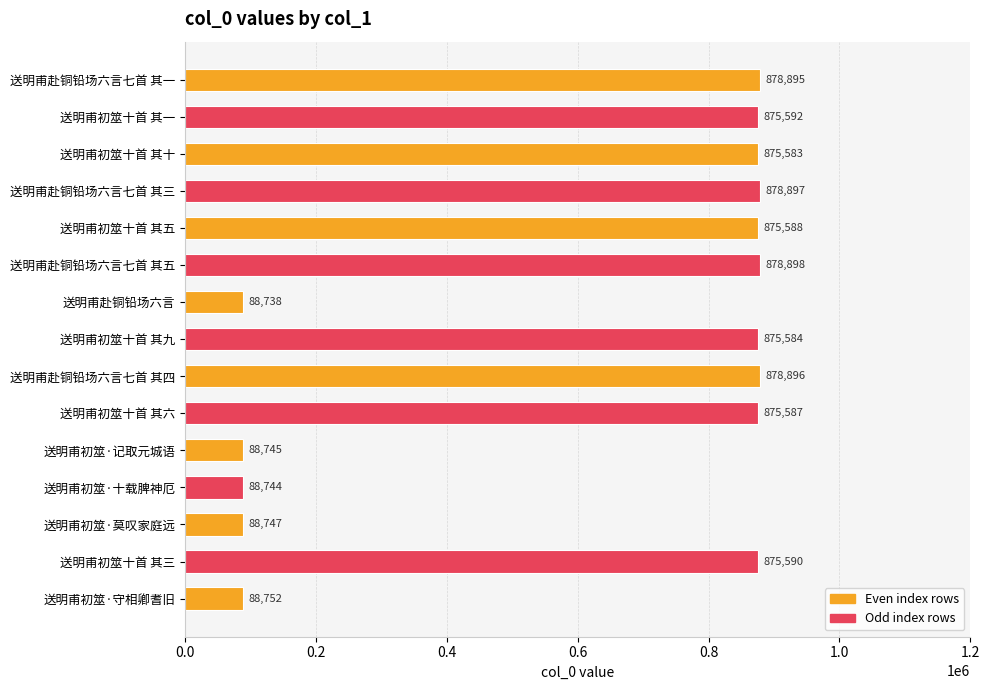

What is the value of the 7th bar from the top?

88738